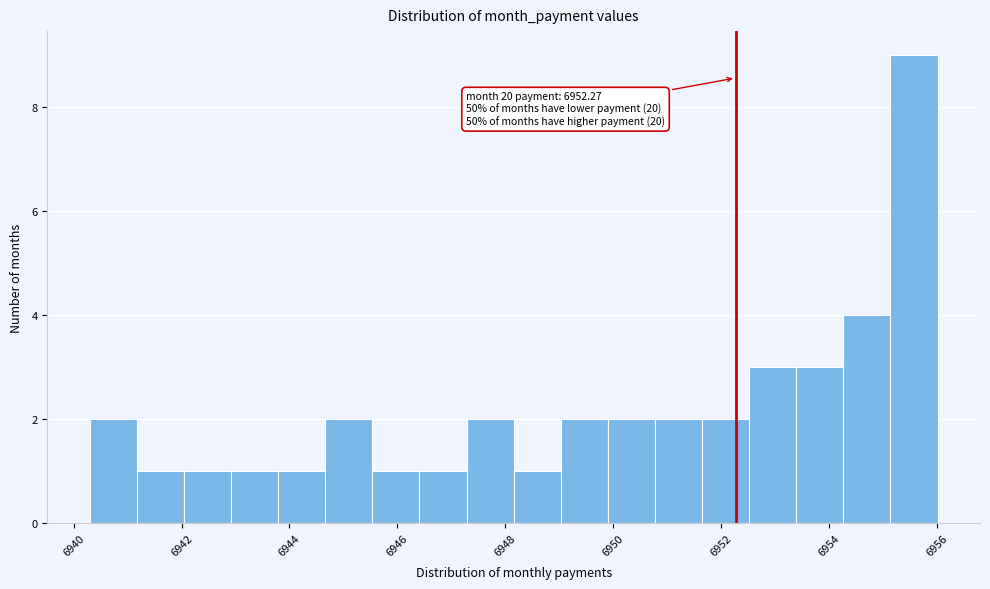

Over which range of the x-axis is the bar tallest?

6955.2 to 6956.0